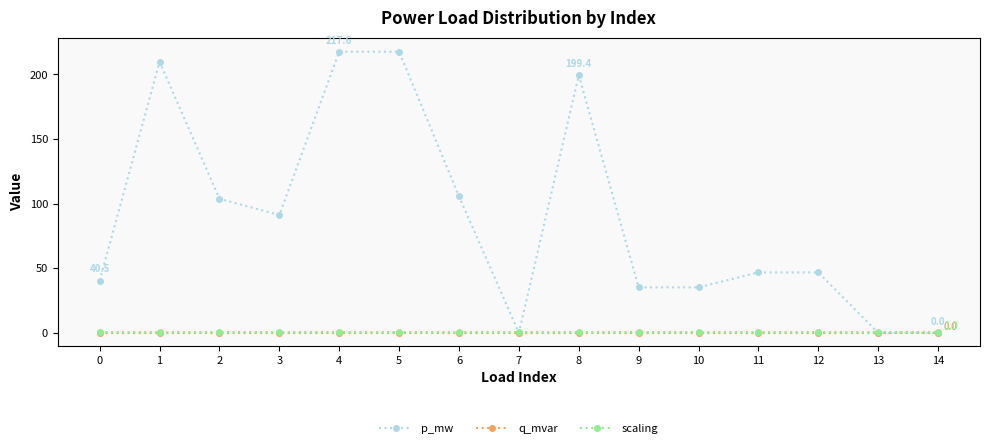

Which series has the widest spread of values?

p_mw